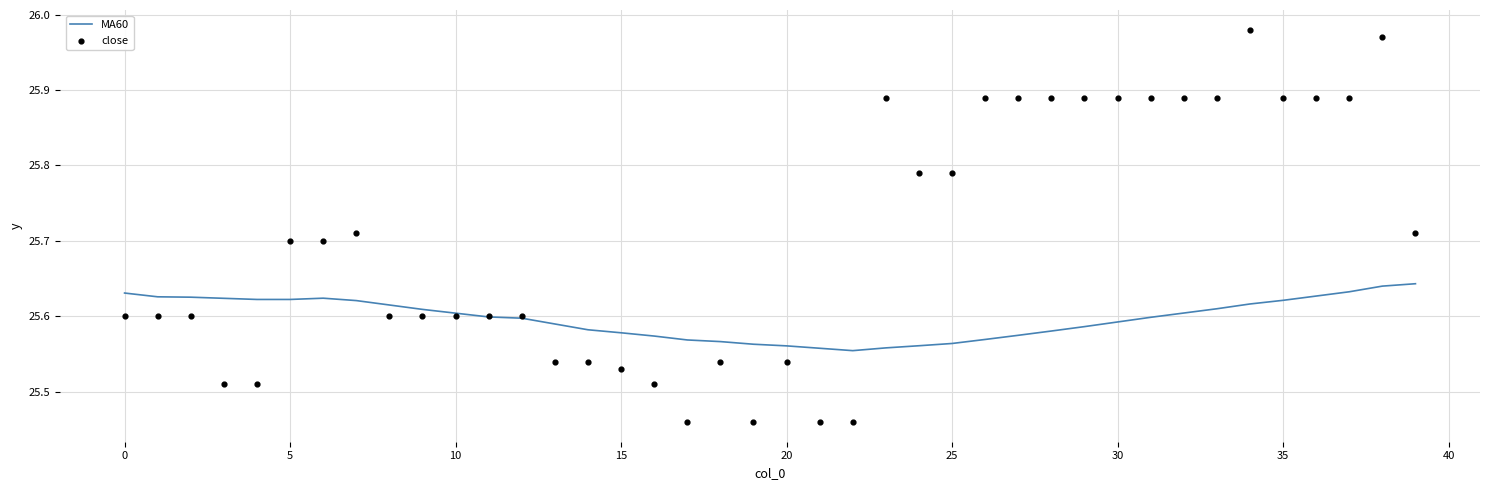

Is the value of close at 19 greater than the value of MA60 at 18?

No